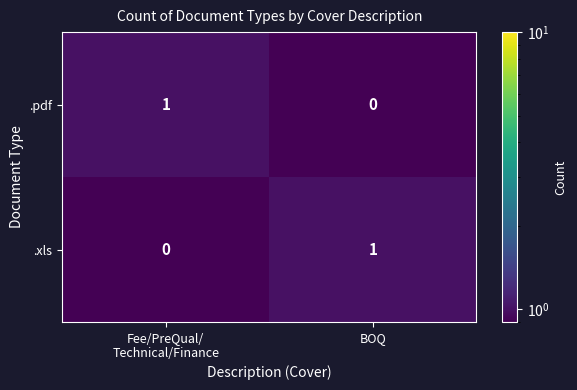

Rank the series at BOQ from lowest to highest value.

.pdf, .xls